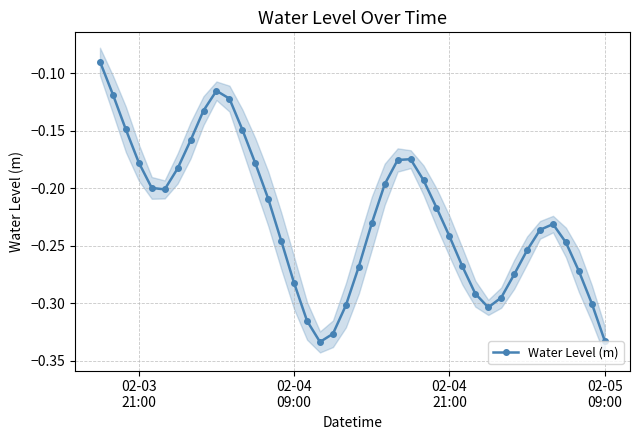

How many interior local peaks does the Water Level (m) series have?

3